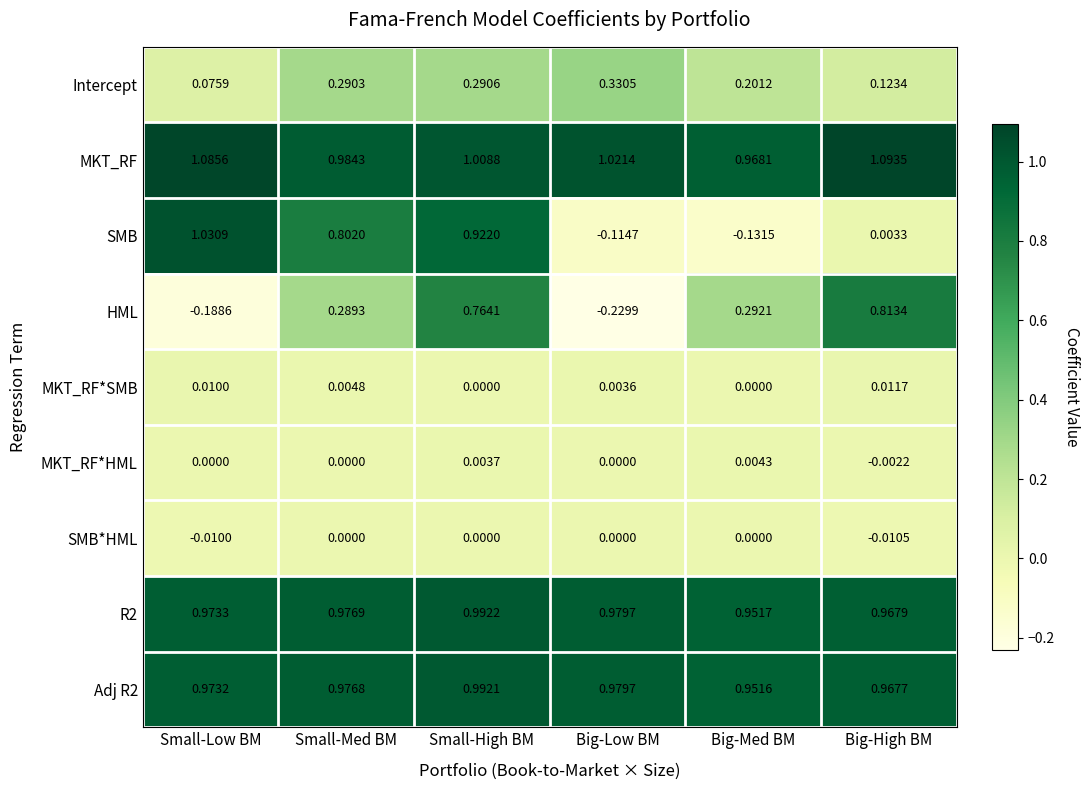

Which series has the largest total across all categories?

MKT_RF